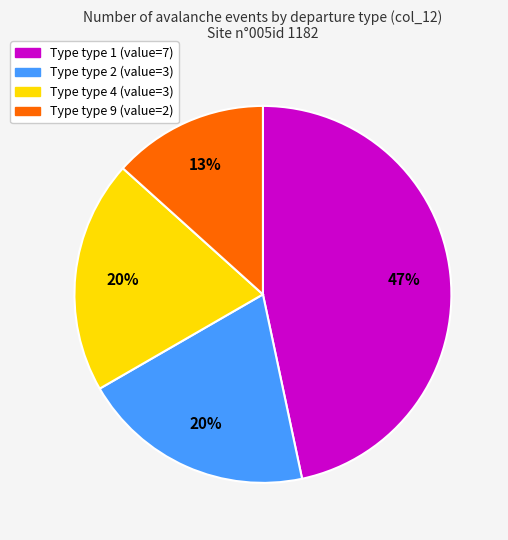

Is there a majority slice in this chart?

No